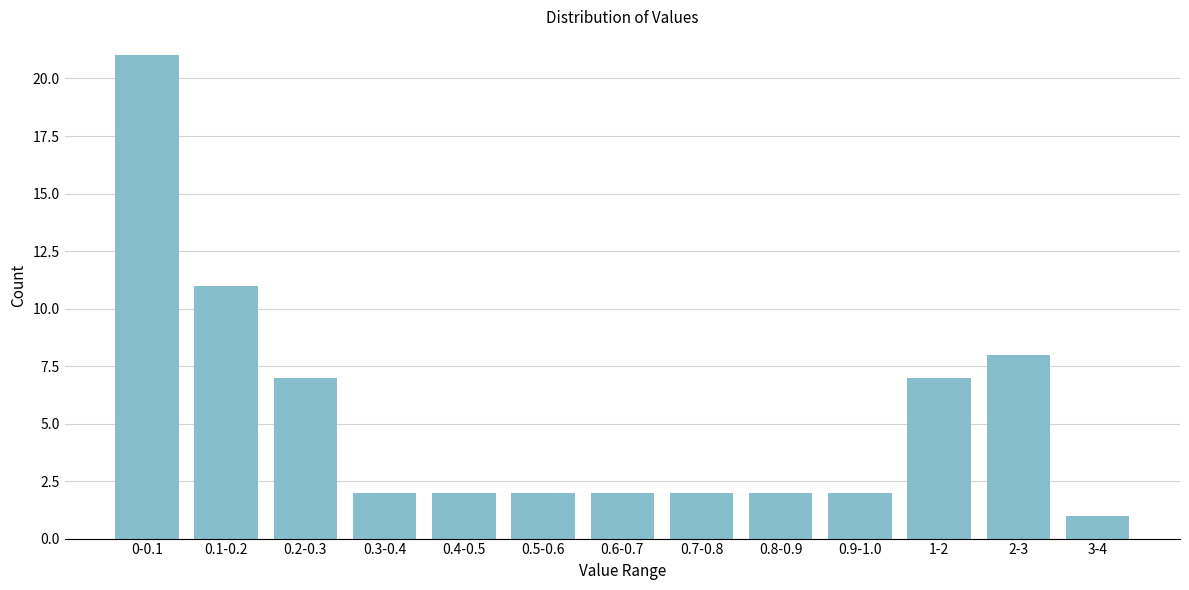

Reading left to right, list all the values displayed in this chart.

0-0.1=21	0.1-0.2=11	0.2-0.3=7	0.3-0.4=2	0.4-0.5=2	0.5-0.6=2	0.6-0.7=2	0.7-0.8=2	0.8-0.9=2	0.9-1.0=2	1-2=7	2-3=8	3-4=1